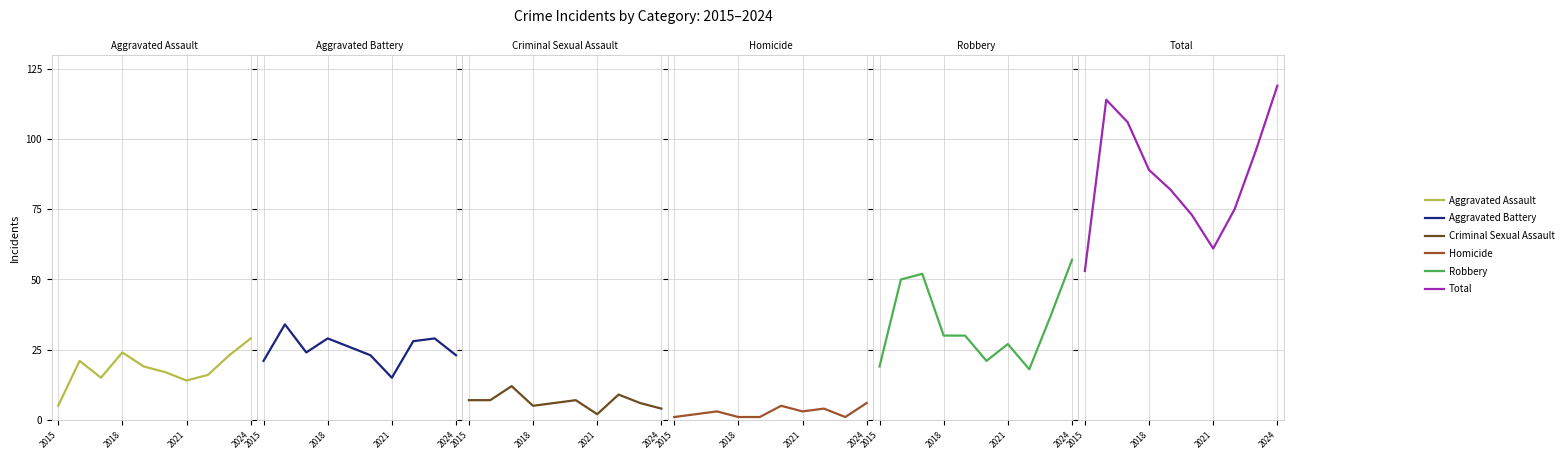

True or false: Aggravated Battery has more than 1 interior local peaks.

True